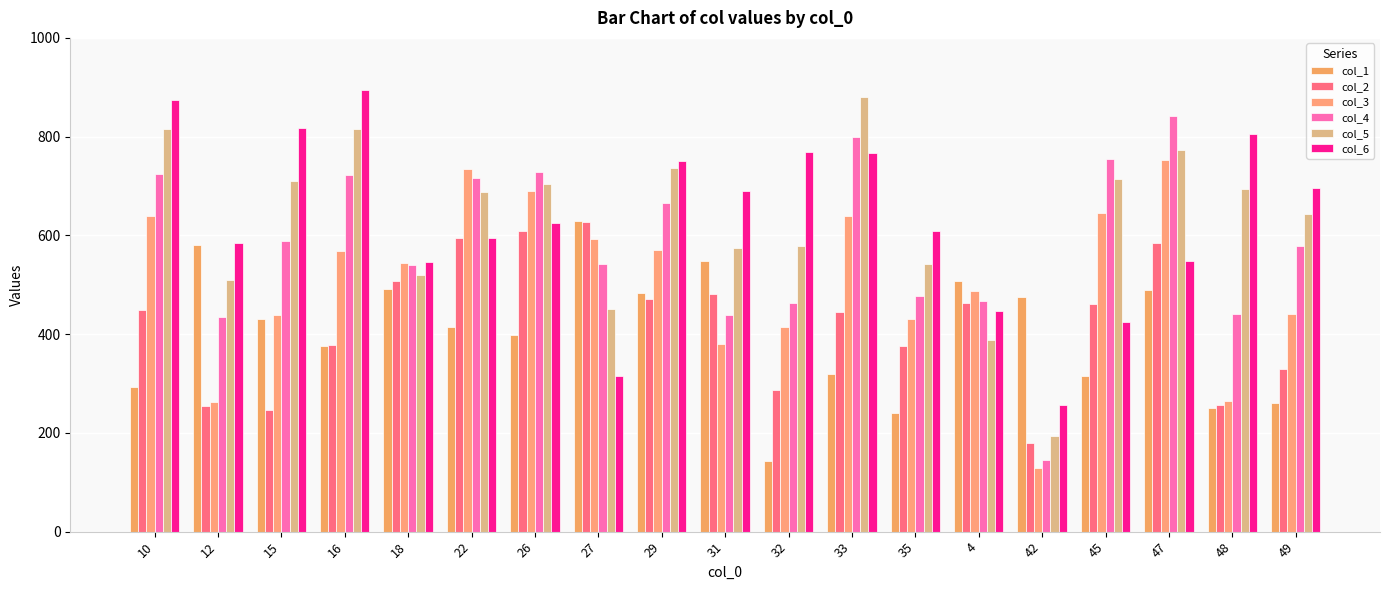

What is the difference between the maximum and minimum values in the col_3 series?

623.8